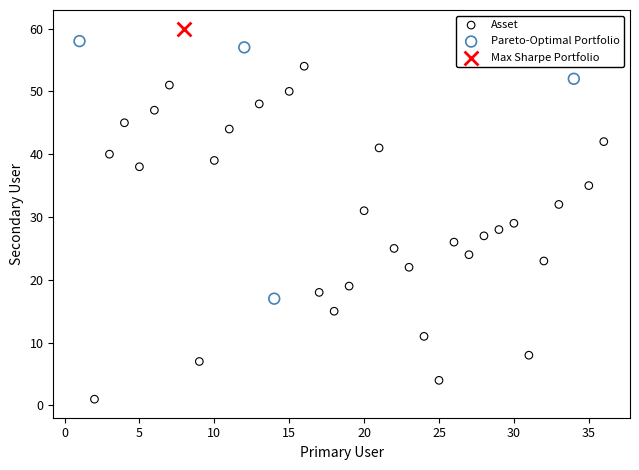

Which series reaches the maximum Y coordinate?

Max Sharpe Portfolio